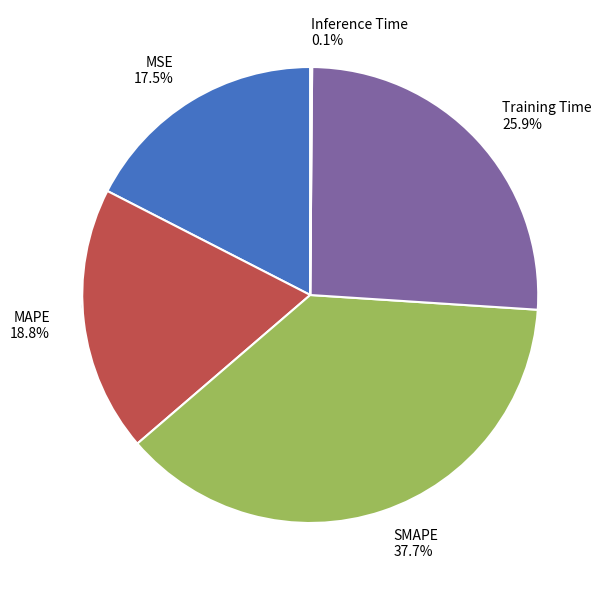

Rank the categories by value from highest to lowest.

SMAPE, Training Time, MAPE, MSE, Inference Time